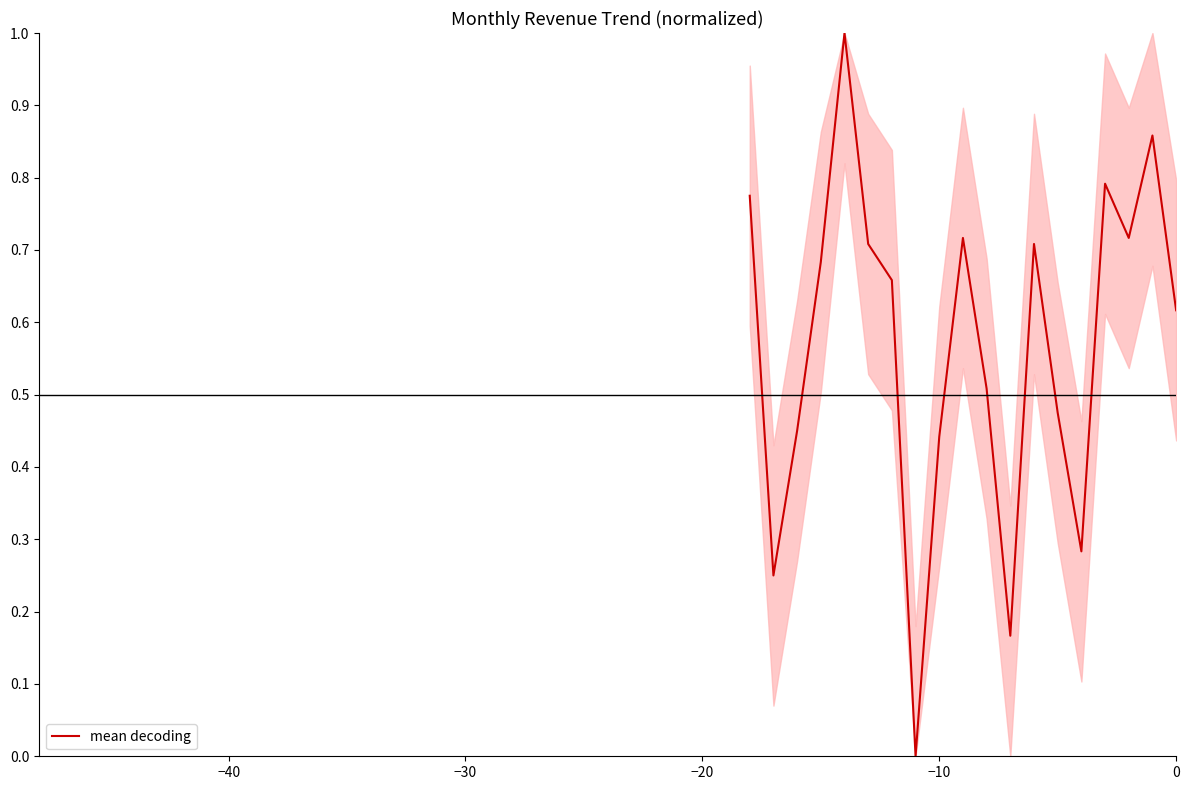

How many interior local peaks (higher than both neighbors) does the data have?

5